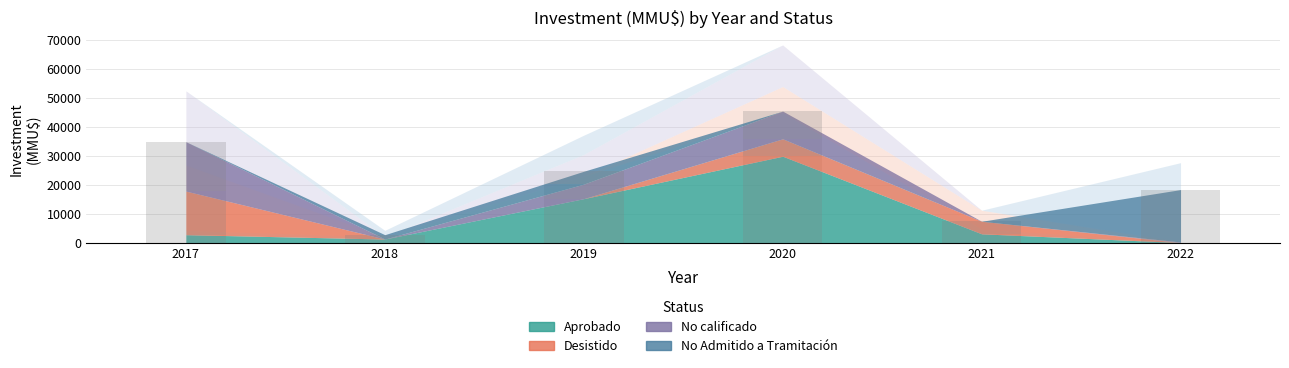

Does the chart contain stacked bars?

No